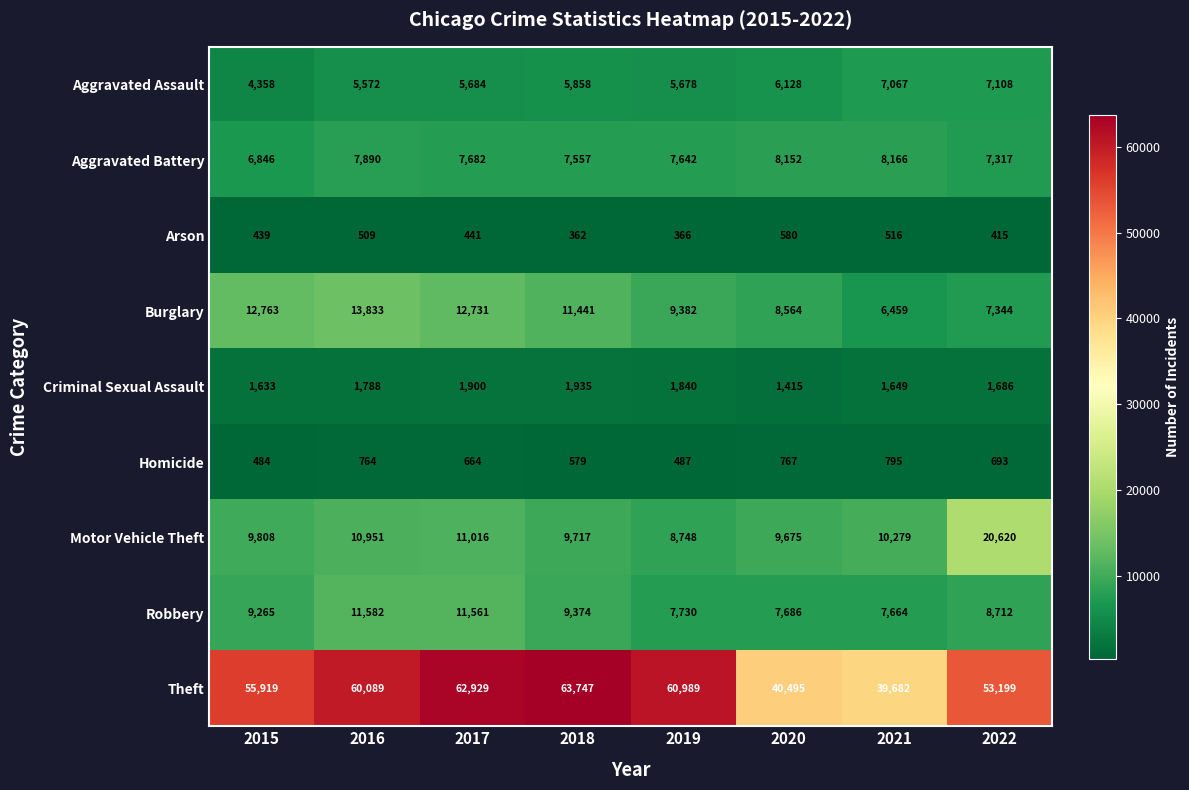

List the series in order of their peak value, lowest first.

Arson, Homicide, Criminal Sexual Assault, Aggravated Assault, Aggravated Battery, Robbery, Burglary, Motor Vehicle Theft, Theft